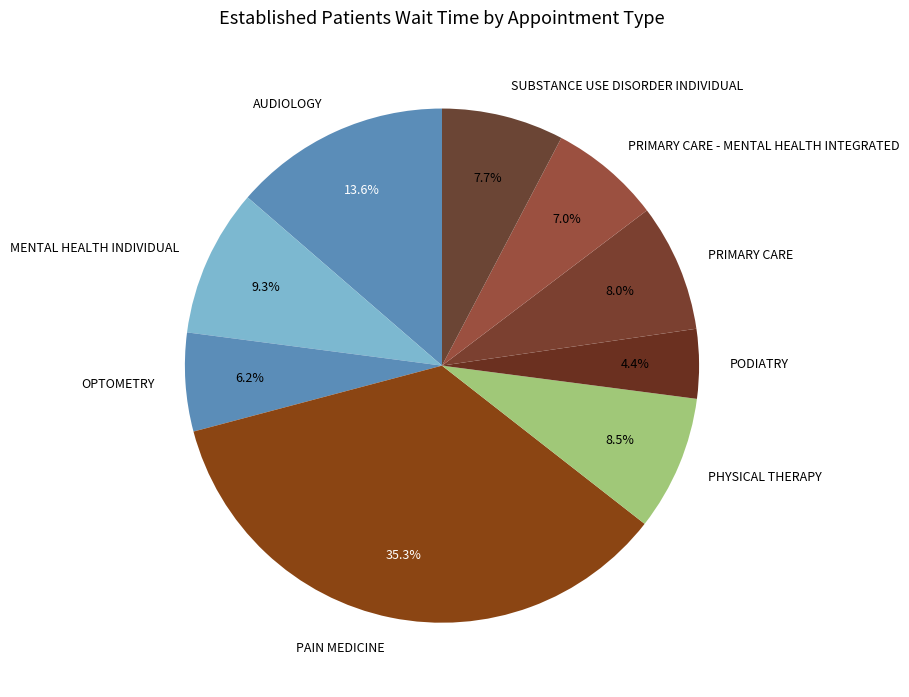

Do PODIATRY and AUDIOLOGY together represent more than half of the pie?

No